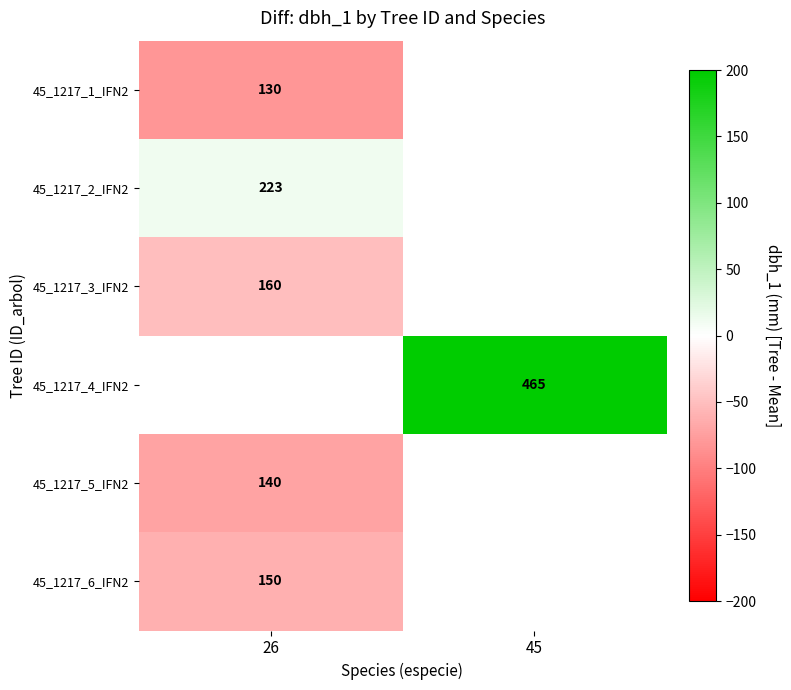

List the series in order of their peak value, lowest first.

45_1217_1_IFN2, 45_1217_5_IFN2, 45_1217_6_IFN2, 45_1217_3_IFN2, 45_1217_2_IFN2, 45_1217_4_IFN2